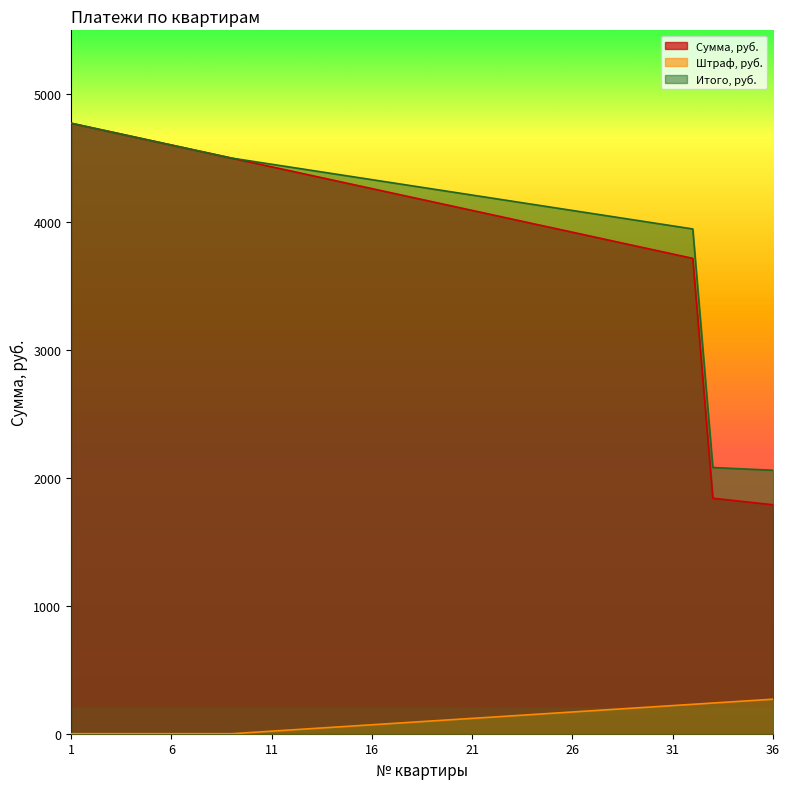

The value of Штраф, руб. at 11 is 20.0. True or false?

True